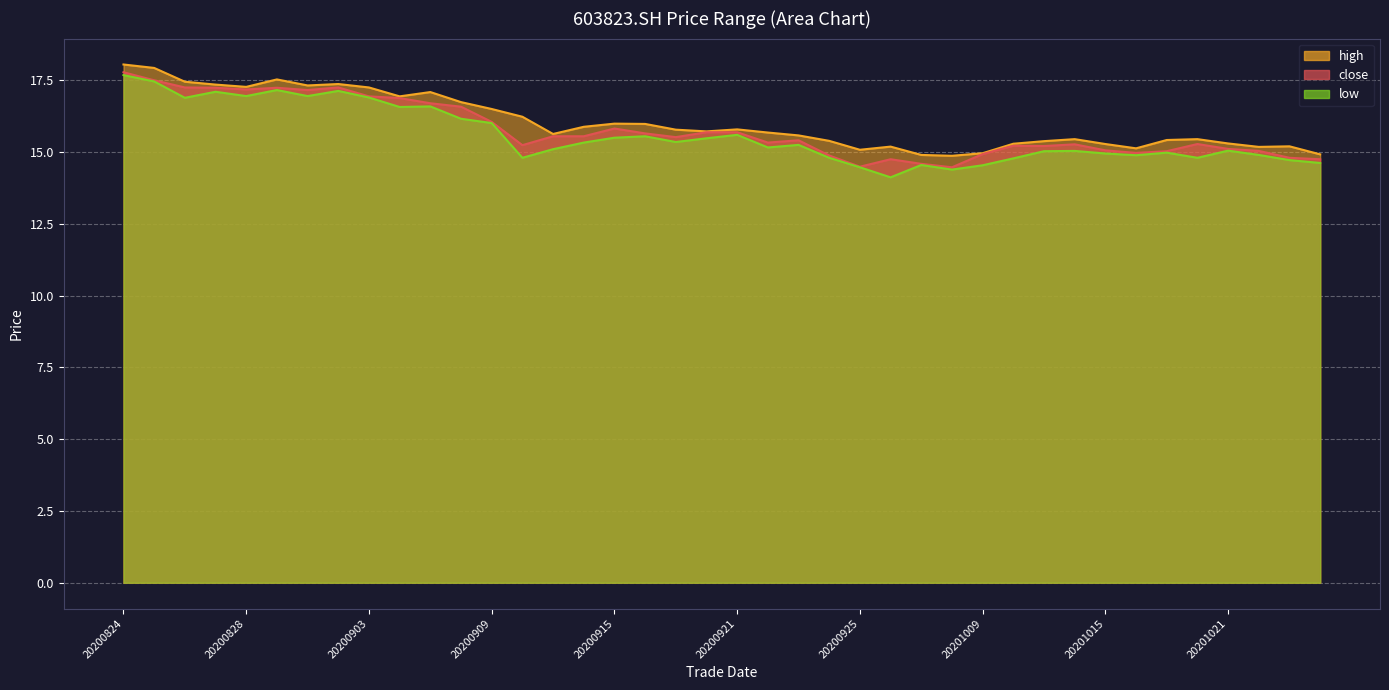

Rank the series at 20200924 from lowest to highest value.

low, close, high